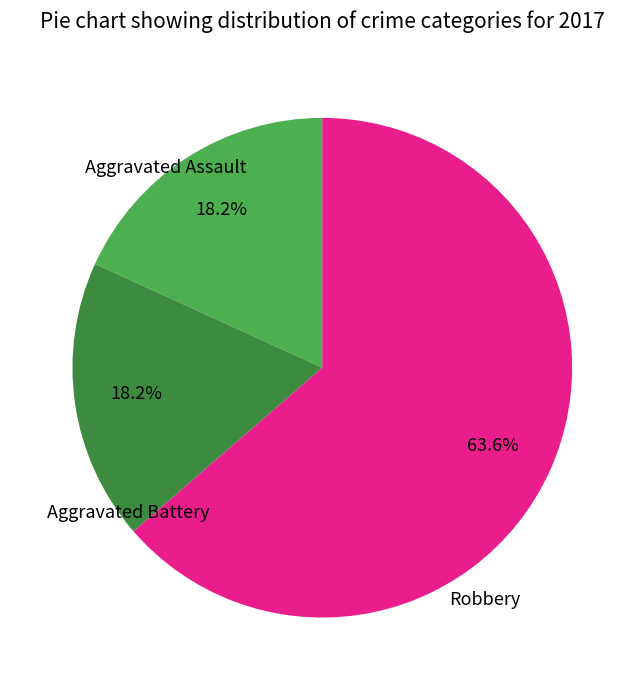

To the nearest percent, what is the combined percentage of Aggravated Assault and Aggravated Battery?

36%